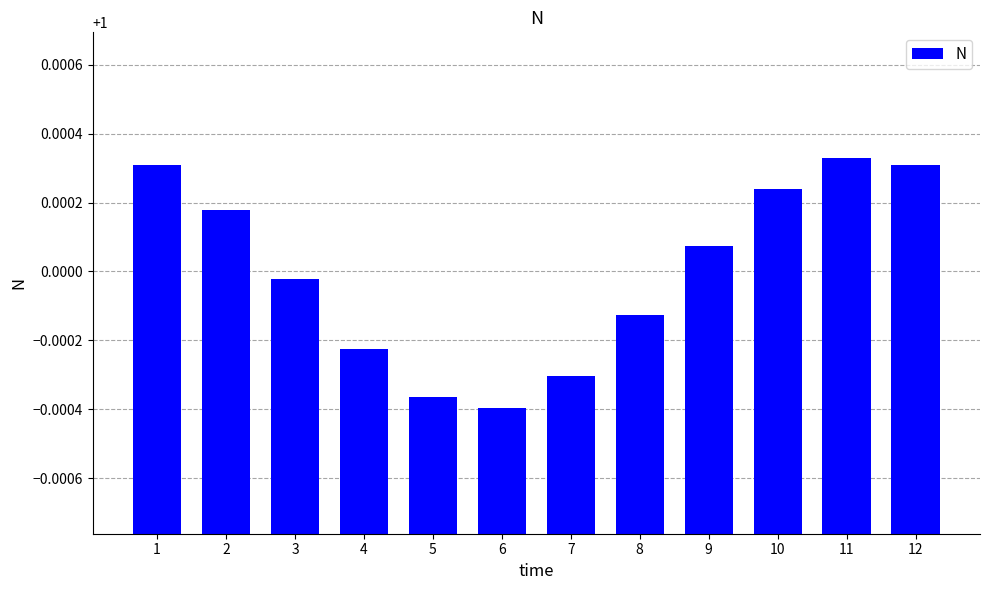

Which category has the lowest value across all series?

6